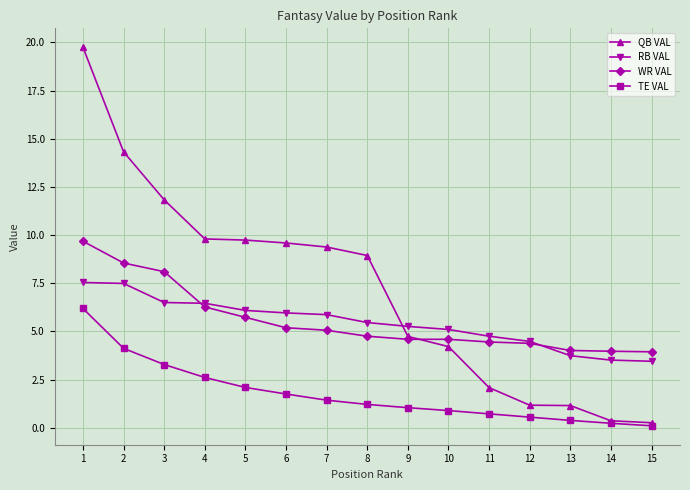

Which series changed the most between 1 and 10?

QB VAL